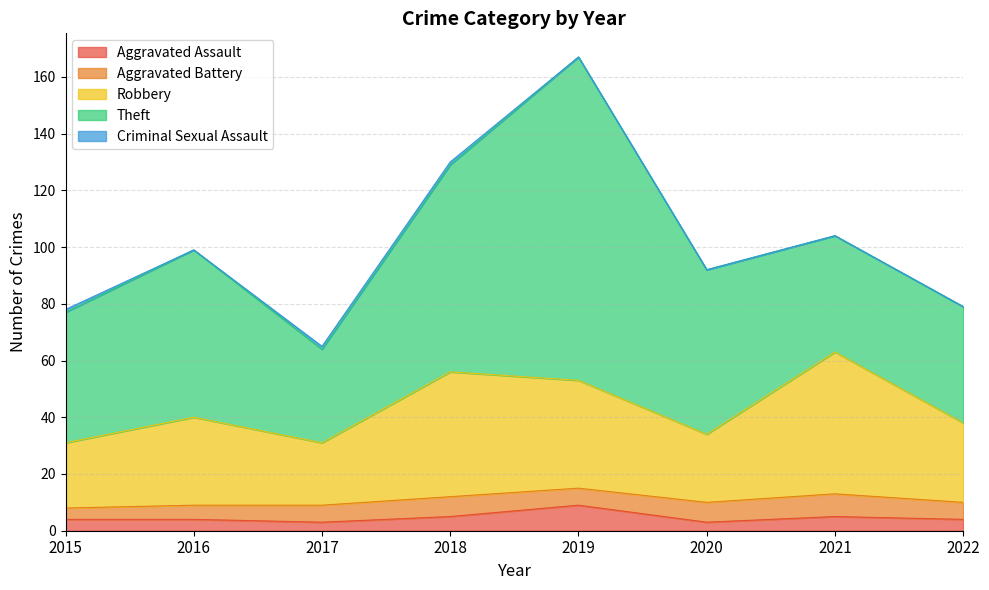

Which series has the largest total across all categories?

Theft